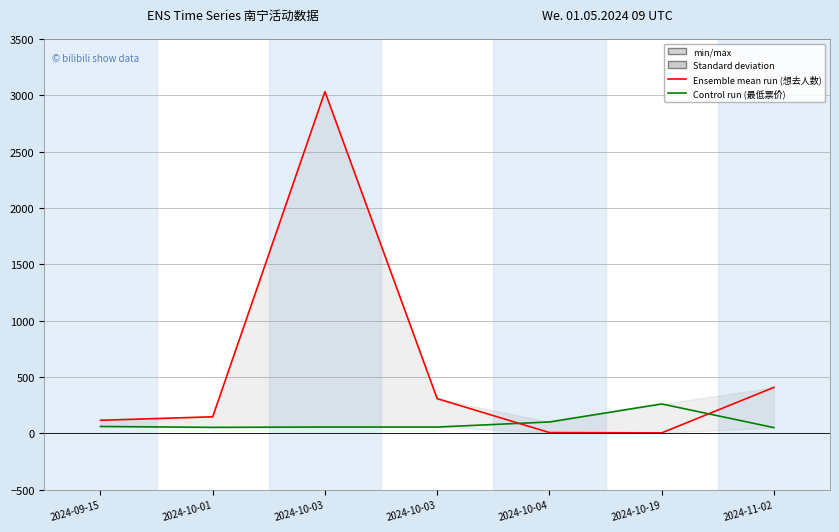

In 最低票价 (Control run), how many points are lower than both neighbors (excluding endpoints)?

1